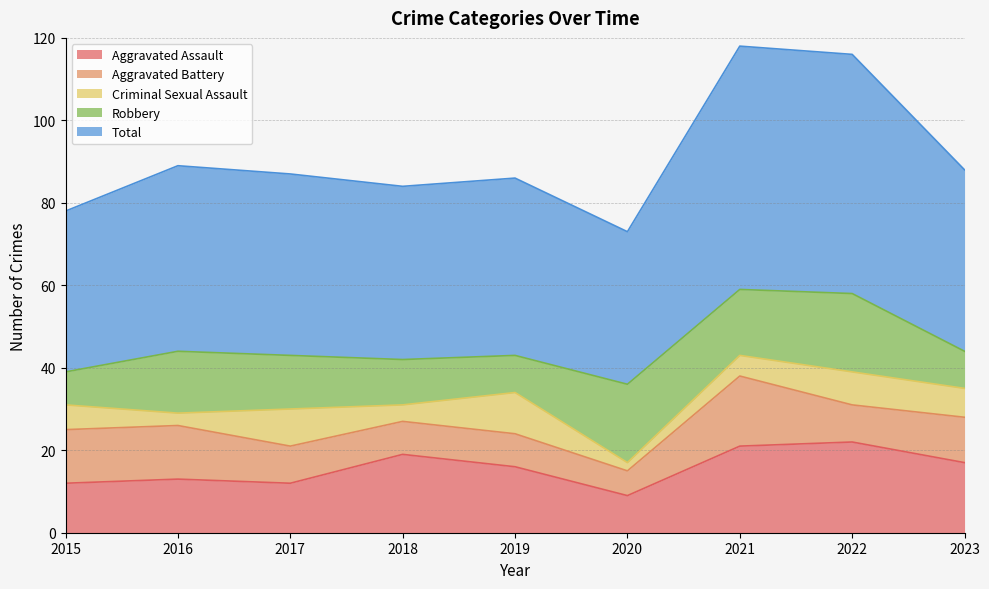

Rank the series by their maximum value, from lowest to highest.

Criminal Sexual Assault, Aggravated Battery, Robbery, Aggravated Assault, Total